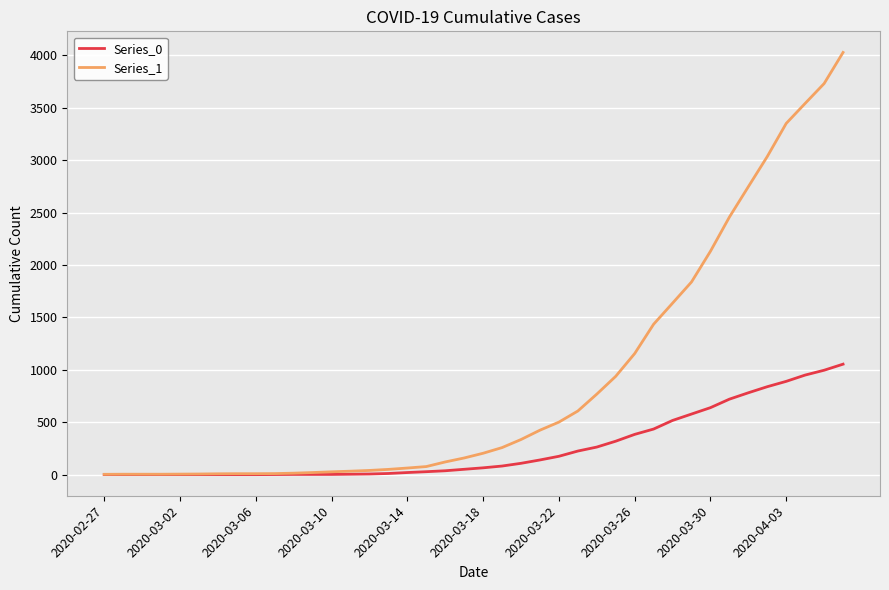

Which series has the largest total across all categories?

Series_1